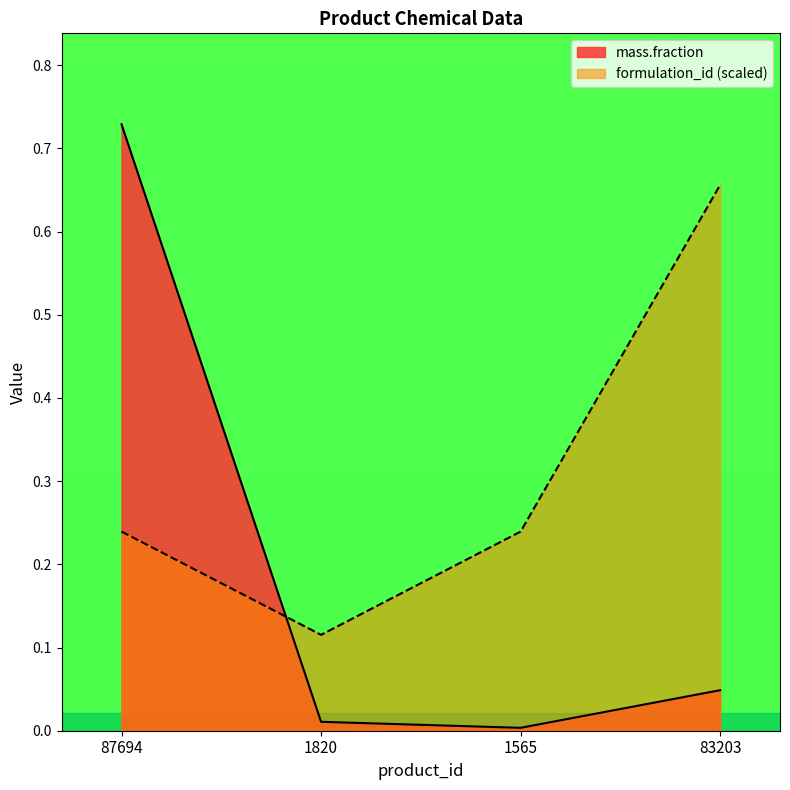

What are all the series names shown in the legend?

mass.fraction, formulation_id (scaled)